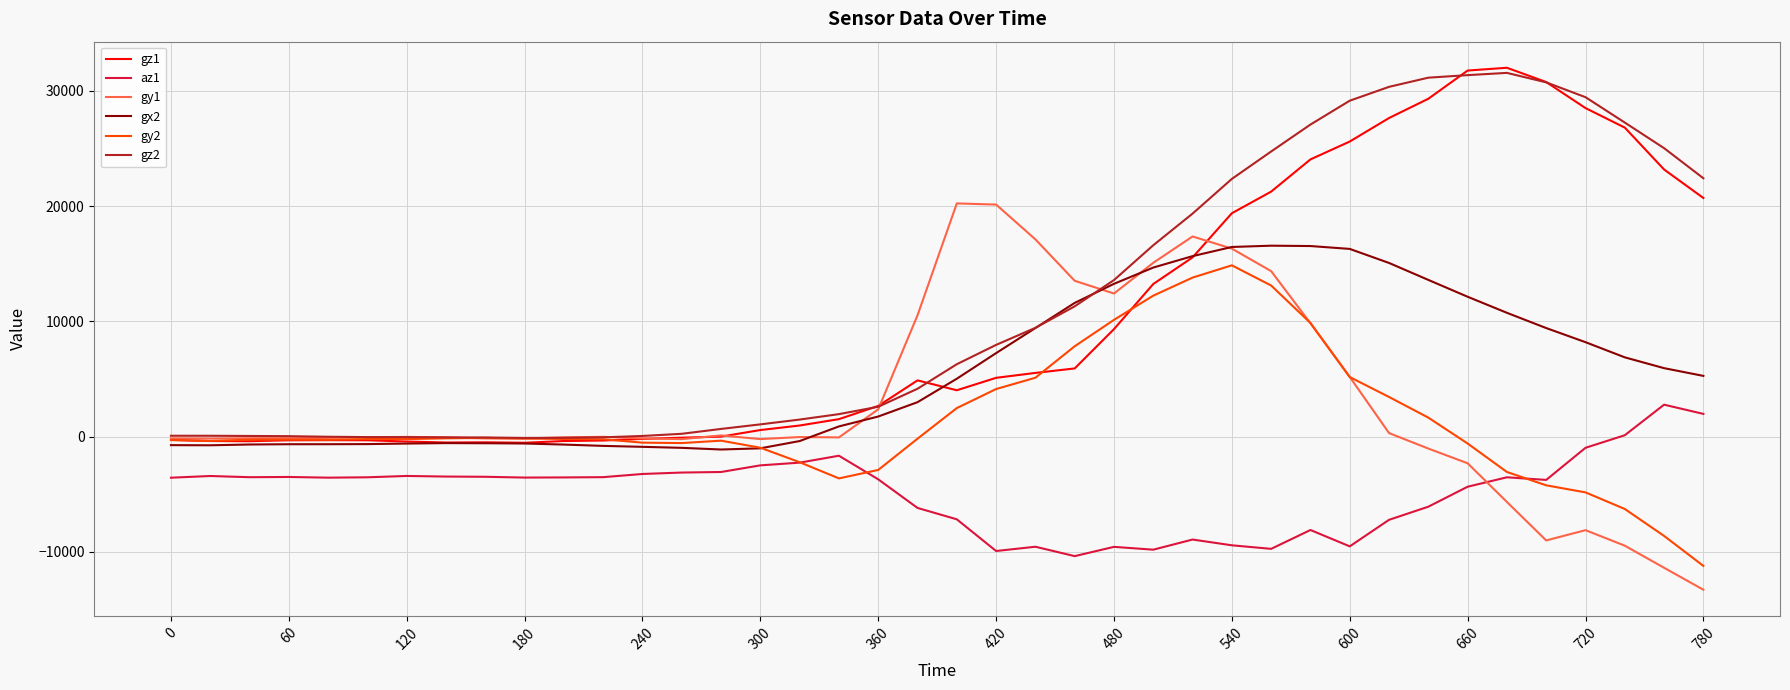

What is the smallest value displayed?

-13301